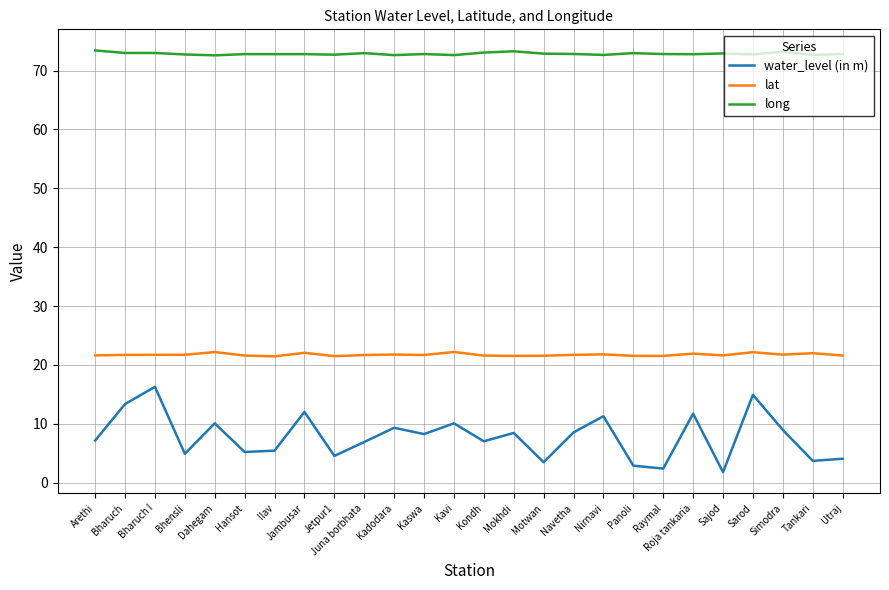

True or false: long has a value of 110.7 at Ilav.

False